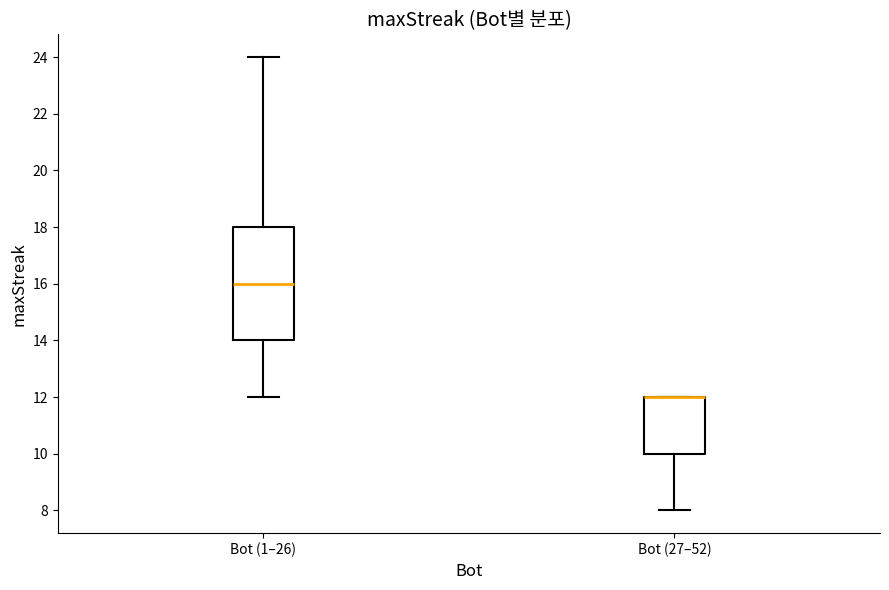

Reading left to right, read every box against the y-axis: the position of its median line, the range the box covers, and the ends of its whiskers. The values are not printed on the chart, so give them approximately, as read against the axis.

Bot (1–26): median 16, box 14 to 18, whiskers 12 to 24
Bot (27–52): median 12 (drawn on the box's upper edge), box 10 to 12, whiskers 8 to 12